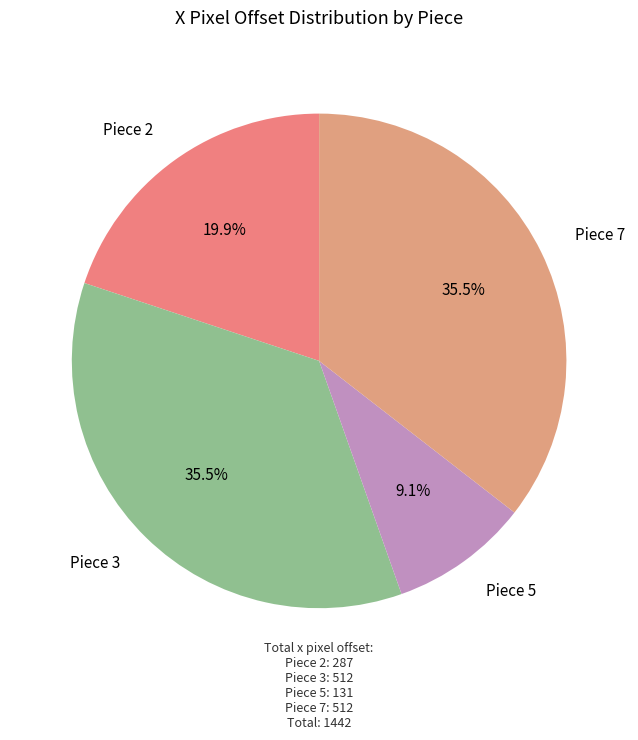

Do Piece 7 and Piece 2 together represent more than half of the pie?

Yes